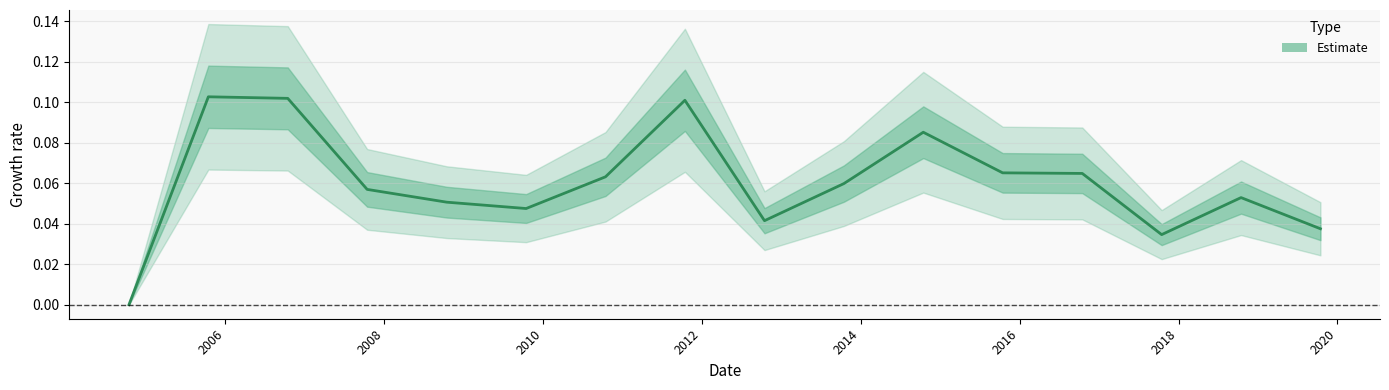

Reading right to left, list all the values displayed in this chart.

0.0	0.1	0.0	0.1	0.1	0.1	0.1	0.0	0.1	0.1	0.0	0.1	0.1	0.1	0.1	0.0